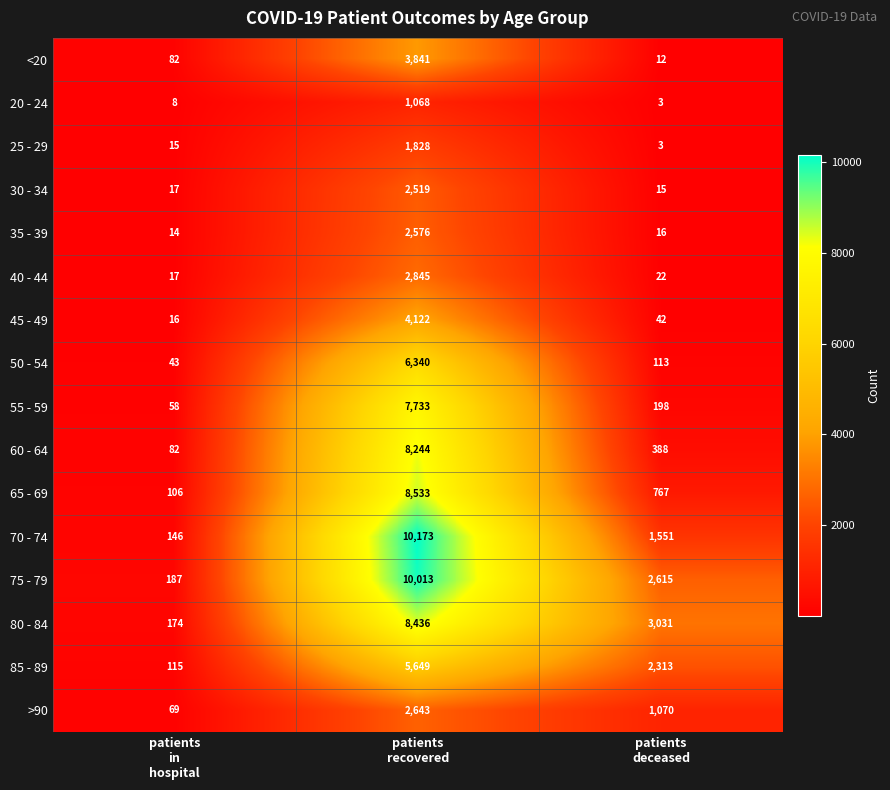

What is the difference between the second highest and minimum values in the <20 series?

70